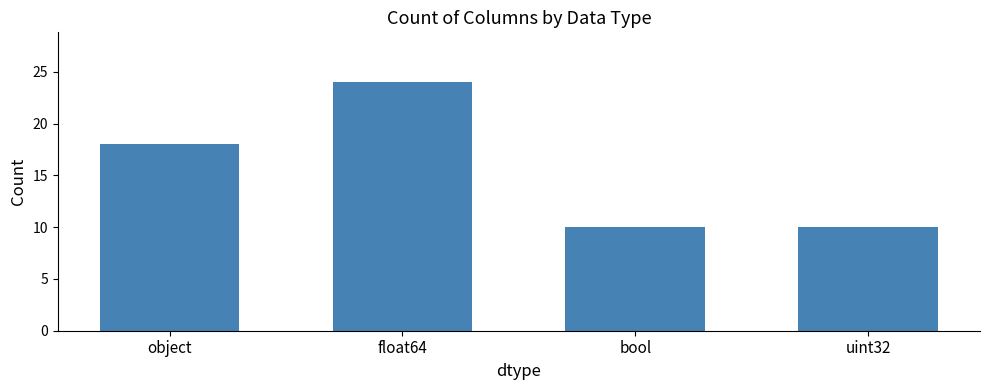

Which has a higher value, object or uint32?

object